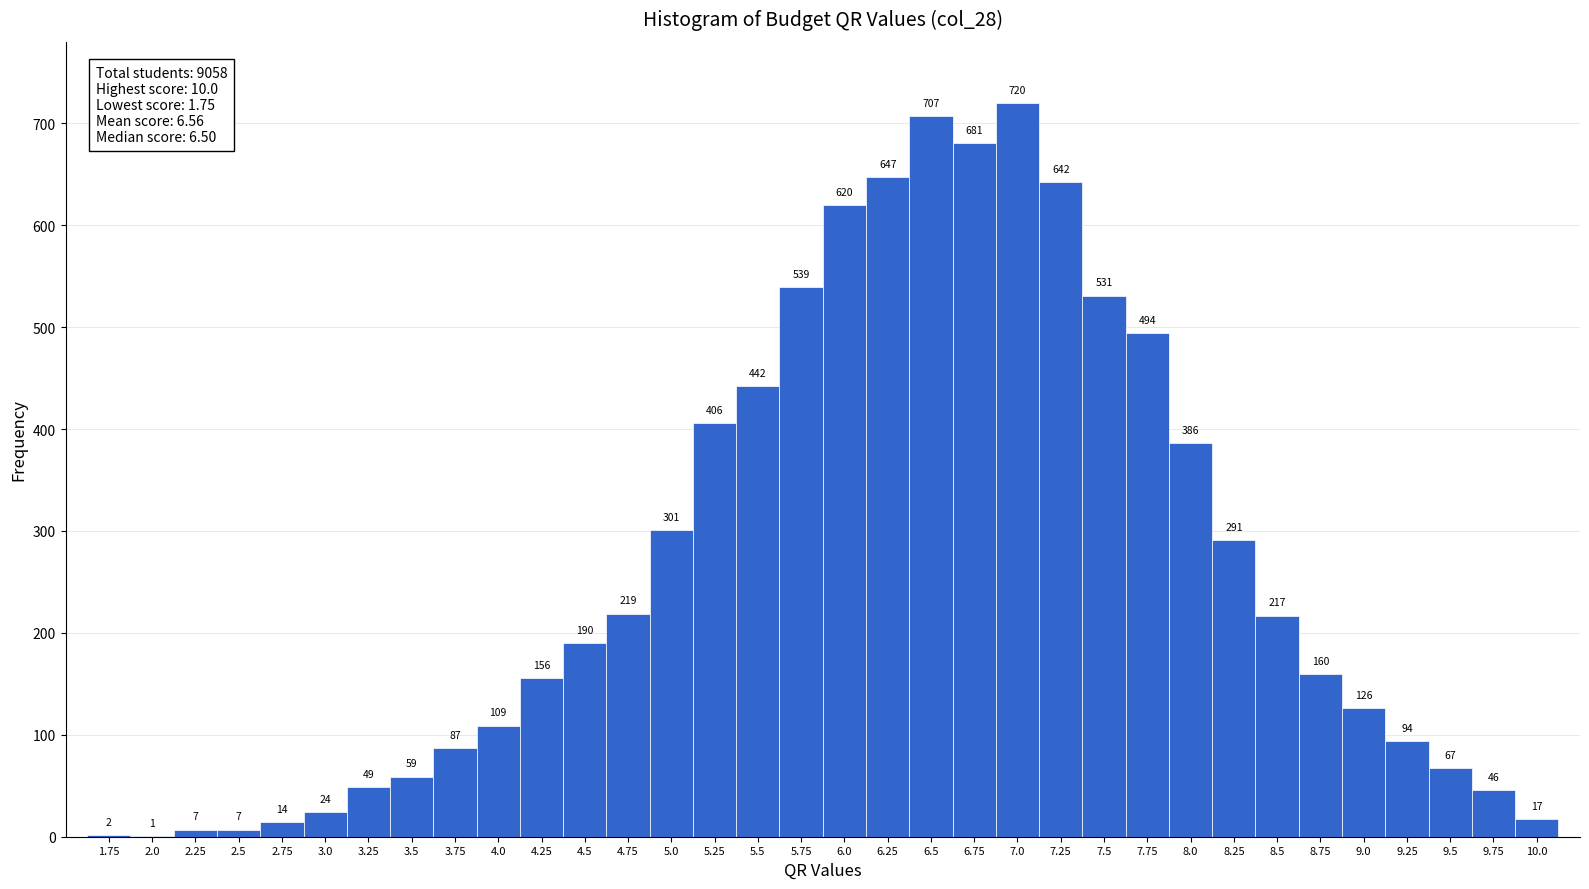

How tall is the bar that spans 5.125 to 5.375 on the x-axis? The bar edges are not printed on the chart, so give them approximately, as read against the axis.

406